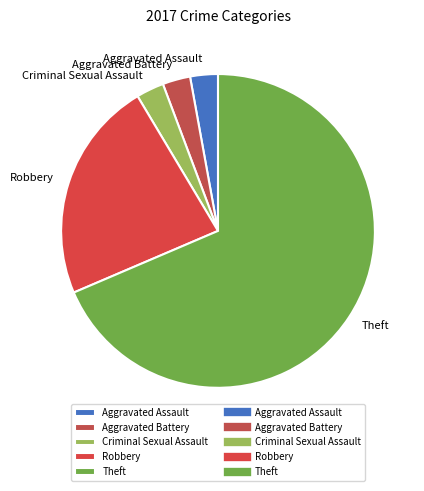

Approximately how many times larger is the value at Aggravated Assault compared to Aggravated Battery?

1.0